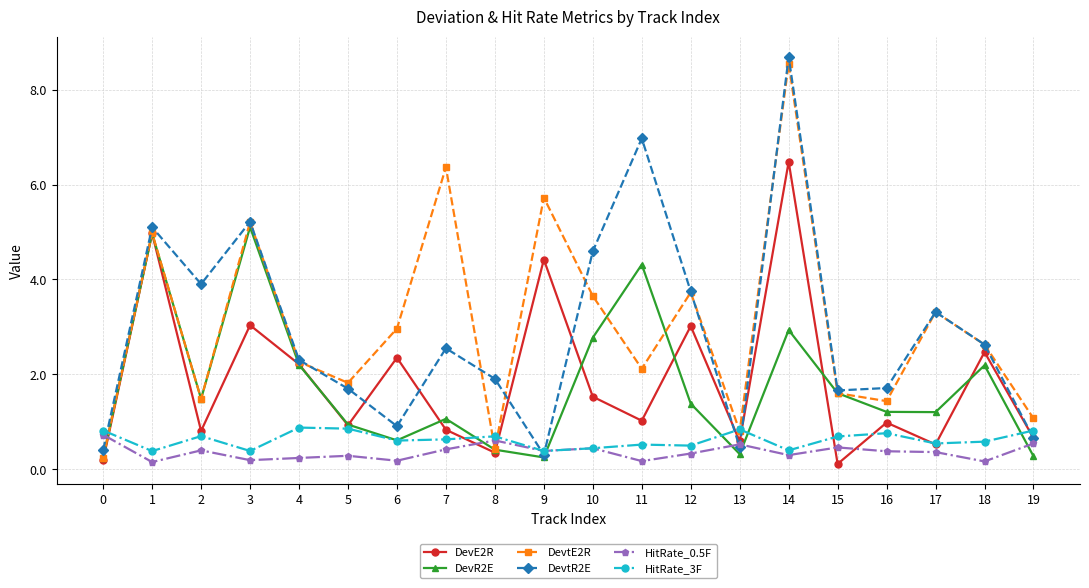

What is the smallest value displayed?

0.1